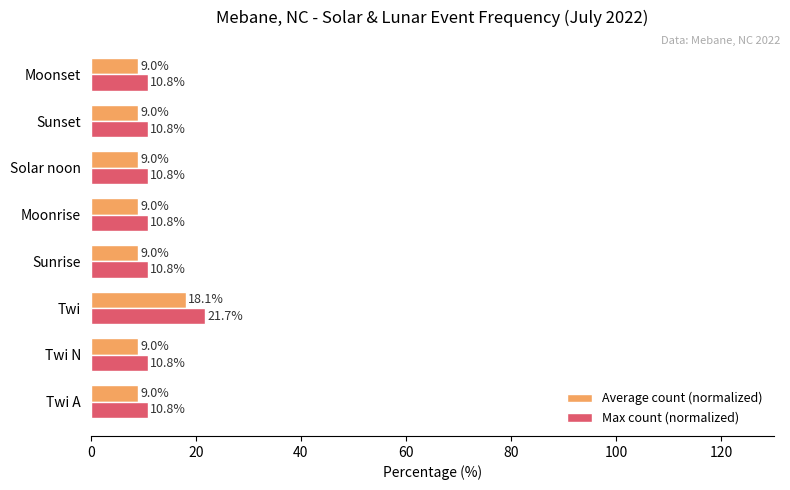

What is the difference between the highest and lowest values at Twi N?

1.8